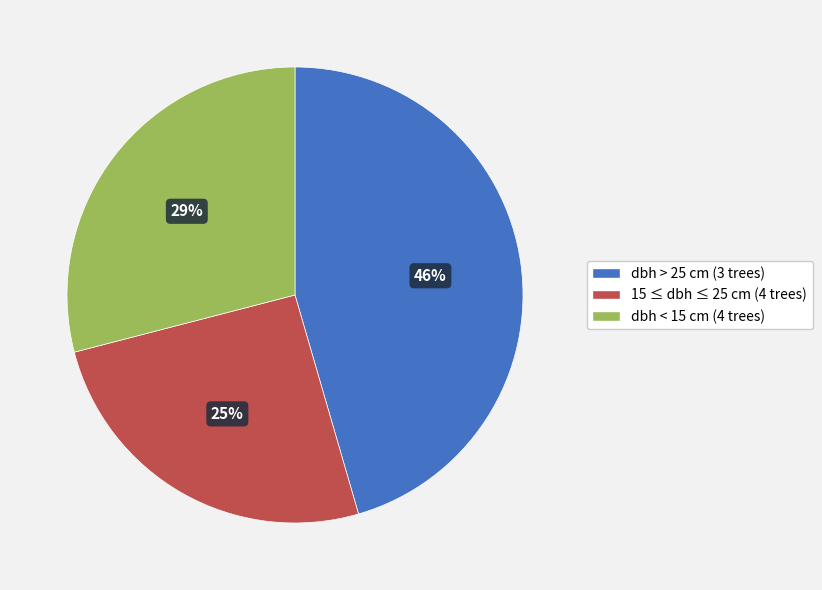

Which has a higher value, 15 ≤ dbh ≤ 25 cm (4 trees) or dbh > 25 cm (3 trees)?

dbh > 25 cm (3 trees)